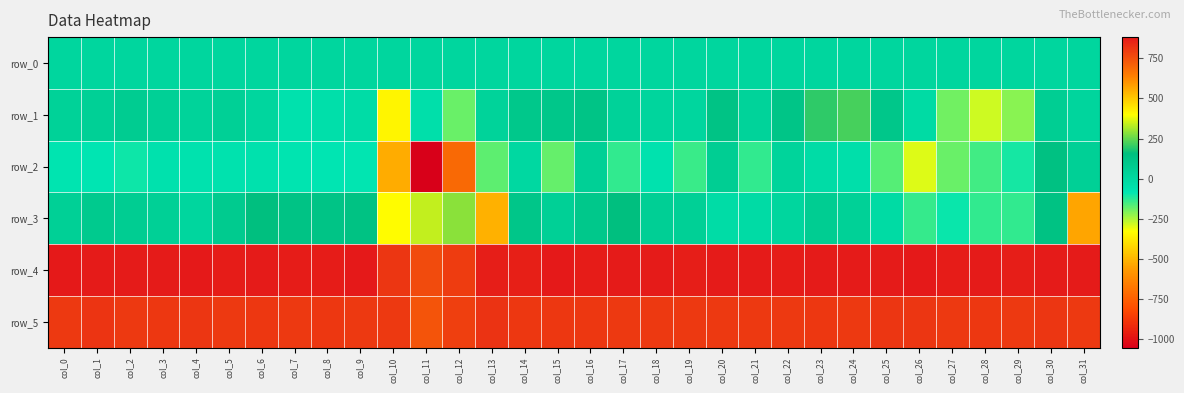

At col_5, list the series in order from largest to smallest.

row_4, row_5, row_3, row_1, row_0, row_2